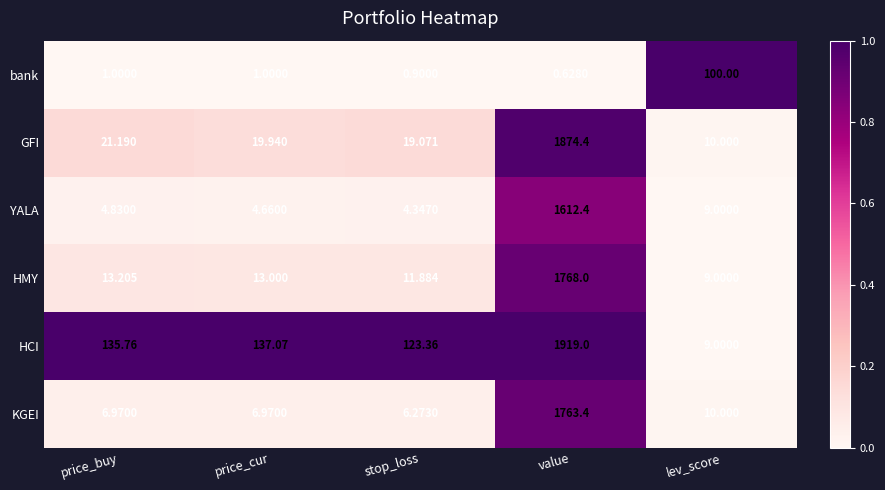

List the series in order of their peak value, highest first.

HCI, GFI, HMY, KGEI, YALA, bank